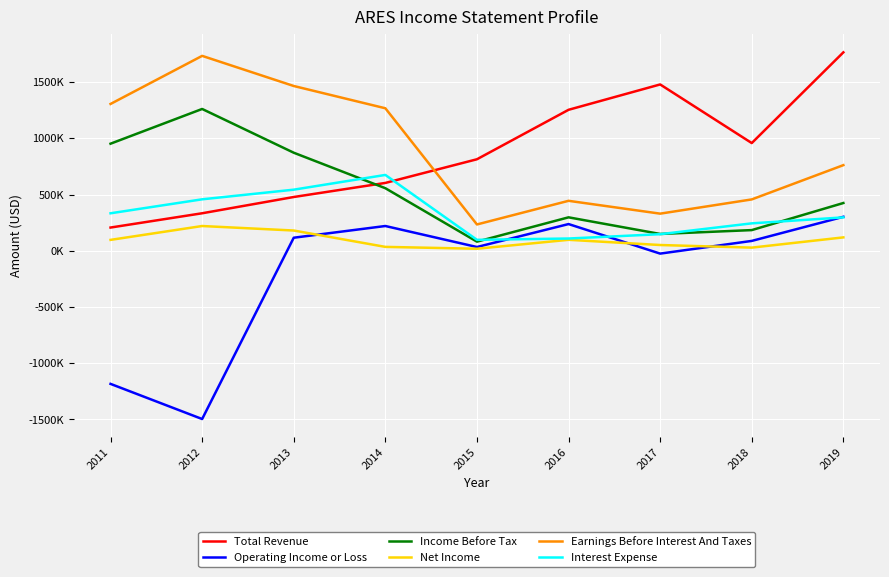

What are all the series names shown in the legend?

Total Revenue, Operating Income or Loss, Income Before Tax, Net Income, Earnings Before Interest And Taxes, Interest Expense